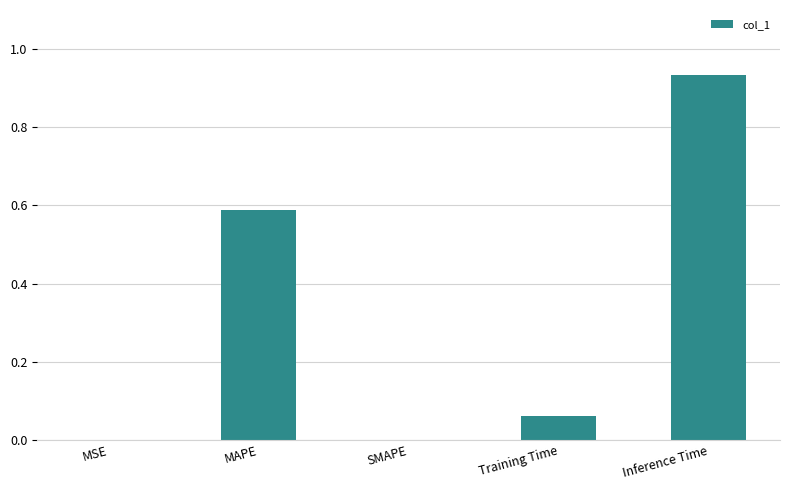

The chart shows a value of -0.5 at SMAPE. True or false?

False